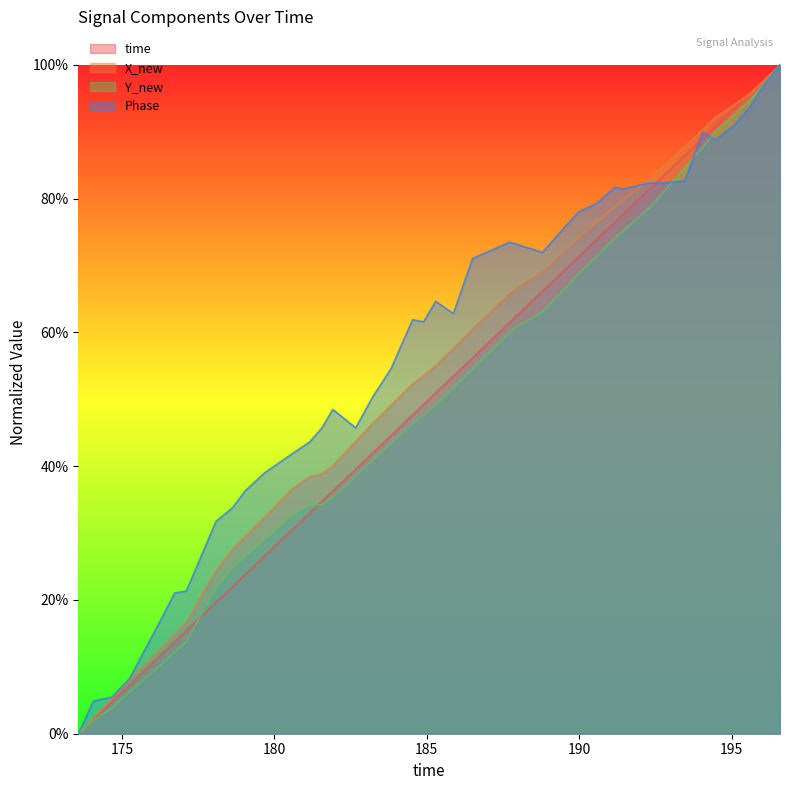

What are all the series names shown in the legend?

time, X_new, Y_new, Phase